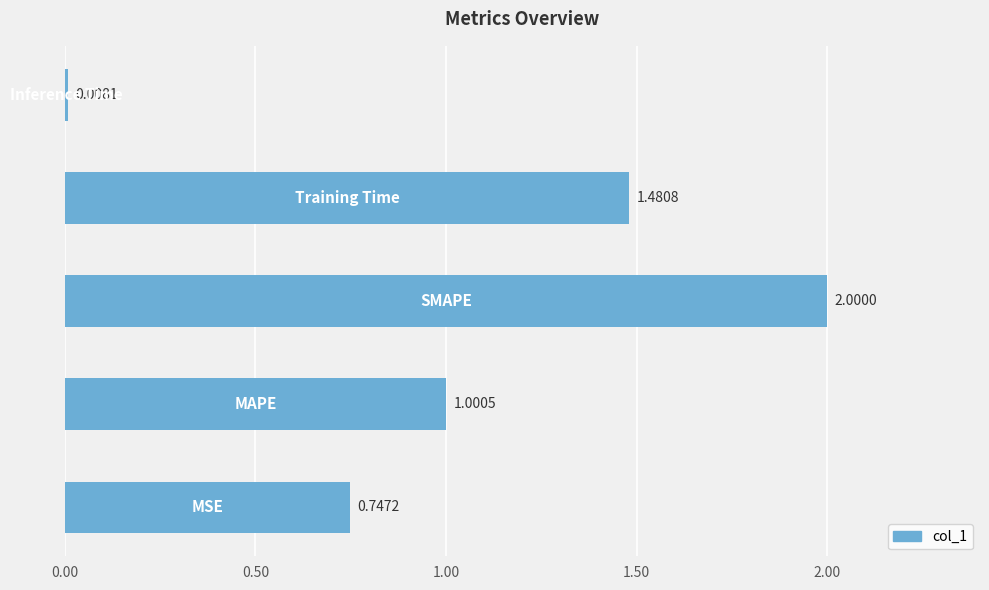

What is the sum of all values?

5.2